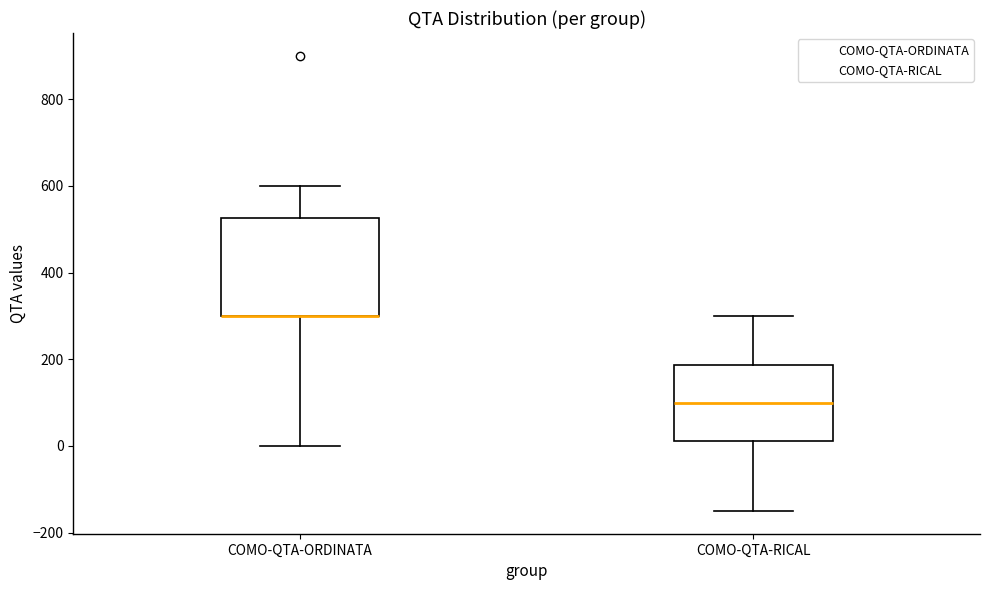

Which box is the tallest, from its lower edge to its upper edge?

COMO-QTA-ORDINATA